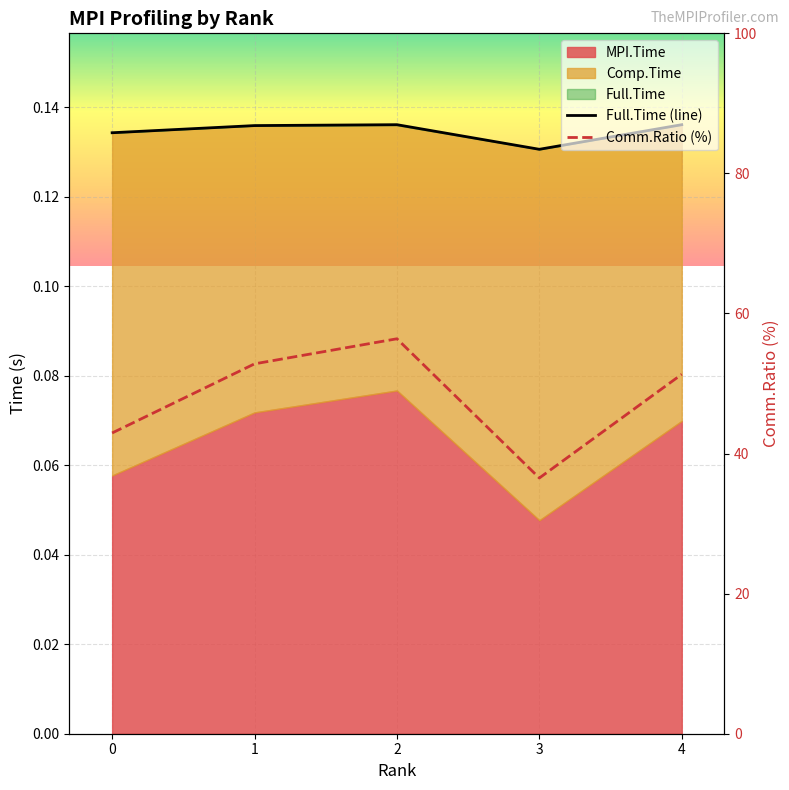

The Full.Time (line) series shows 0.2 at 3. True or false?

False